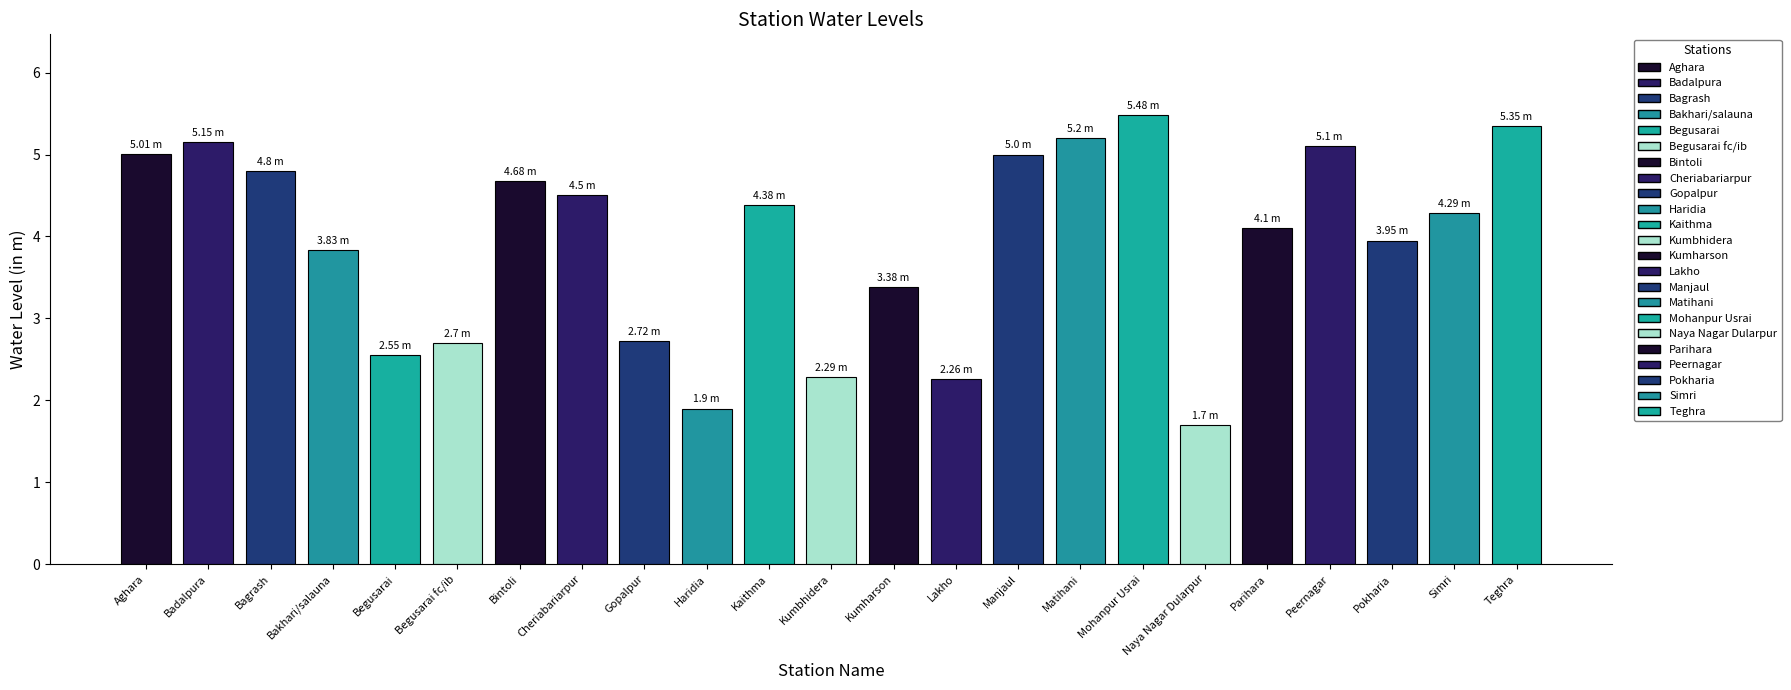

True or false: the data shows 4.3 at Simri.

True